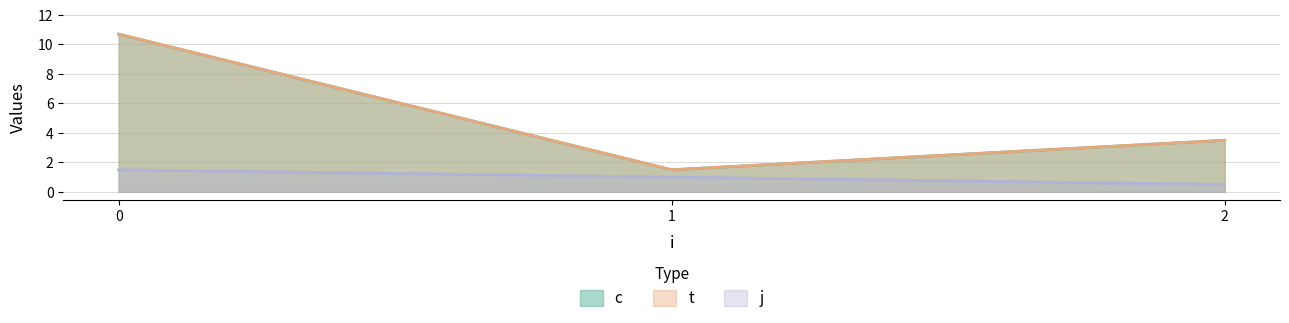

At which label is t closest to 6?

2